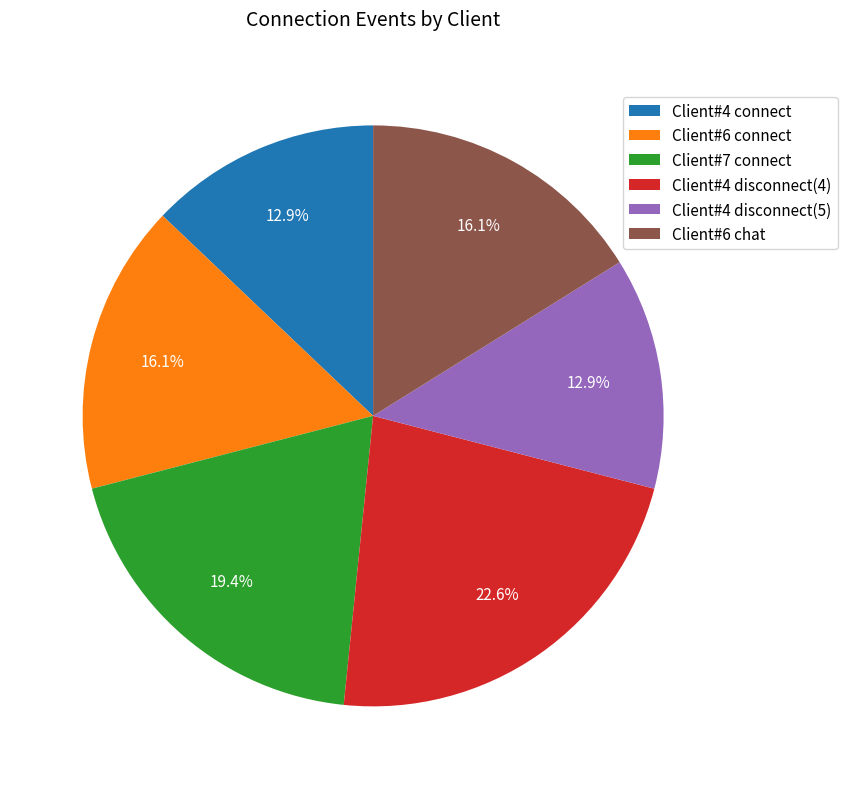

Which category has the biggest portion of the pie?

Client#4 disconnect(4)